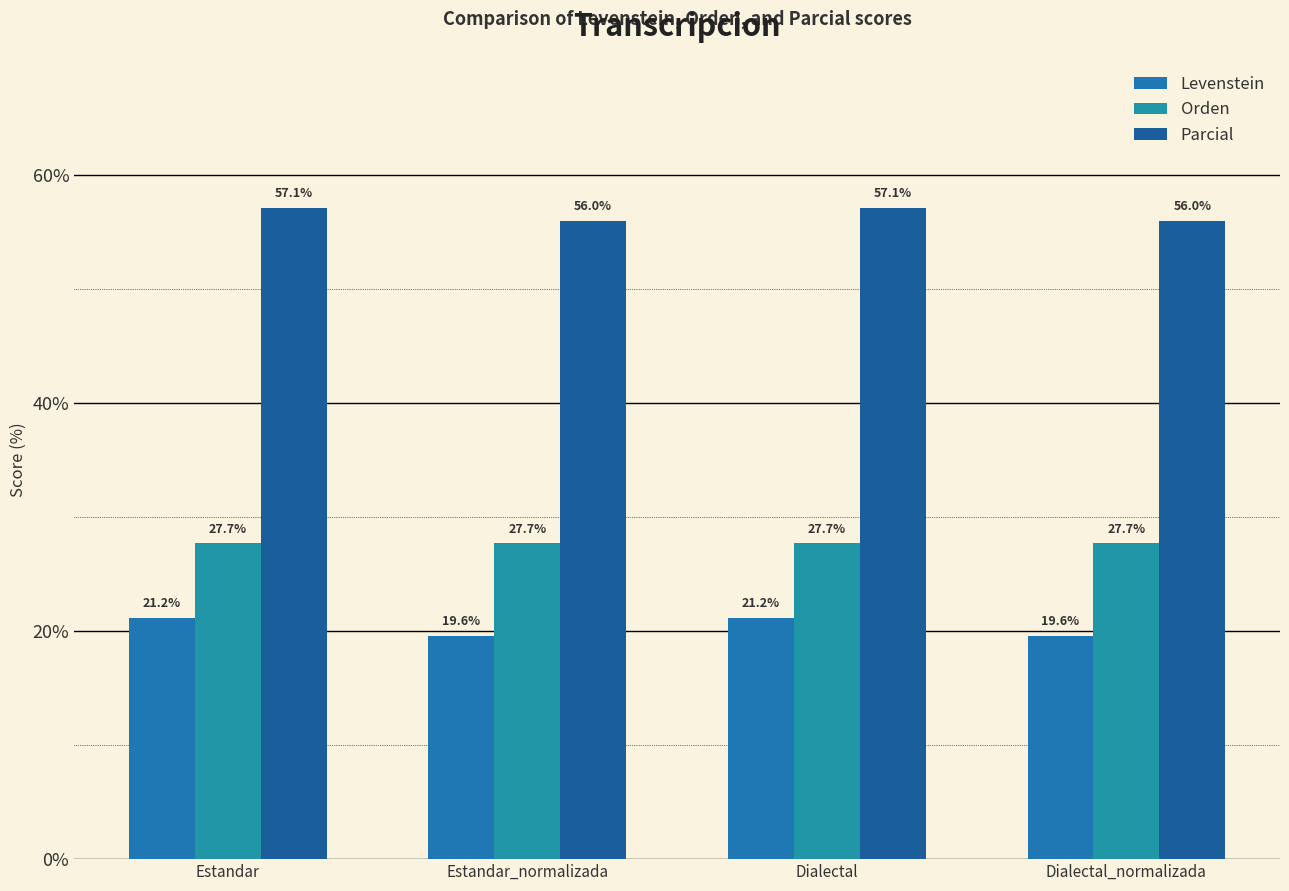

Rank the categories by Levenstein value from highest to lowest.

Estandar, Dialectal, Estandar_normalizada, Dialectal_normalizada